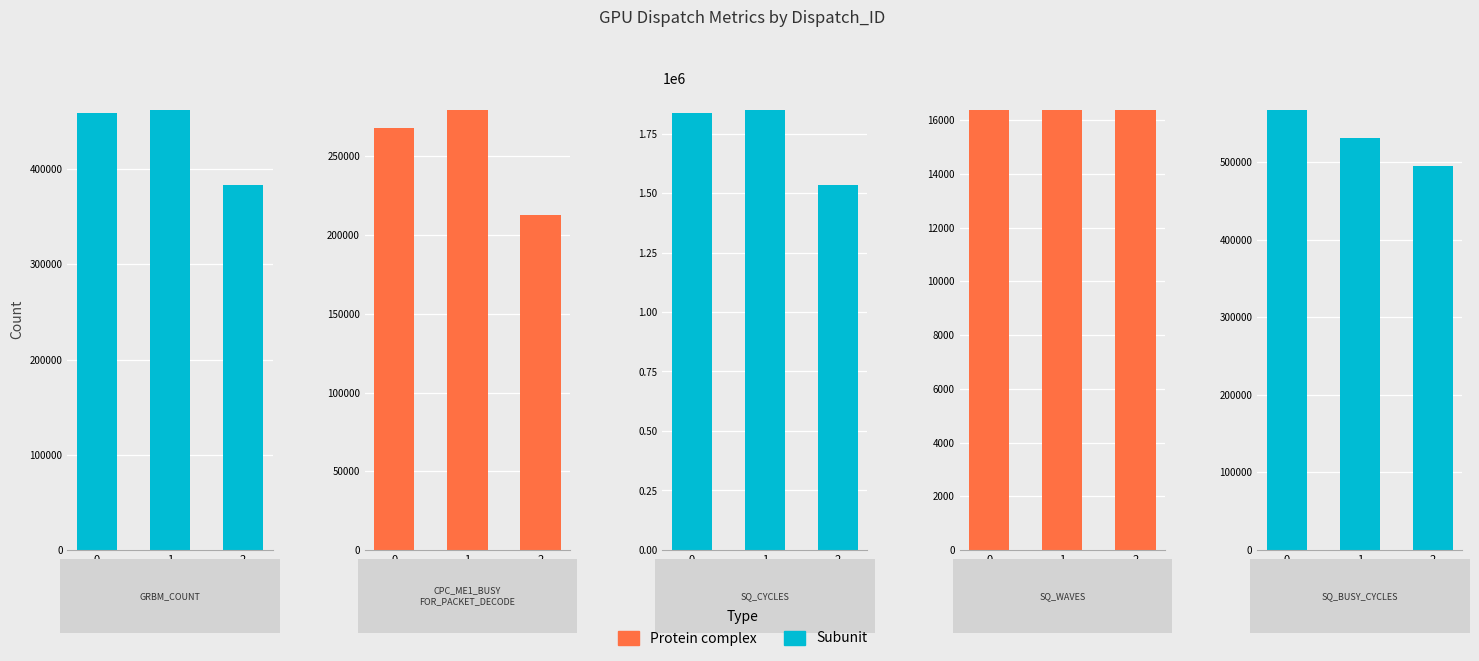

Which series has the widest spread of values?

Subunit